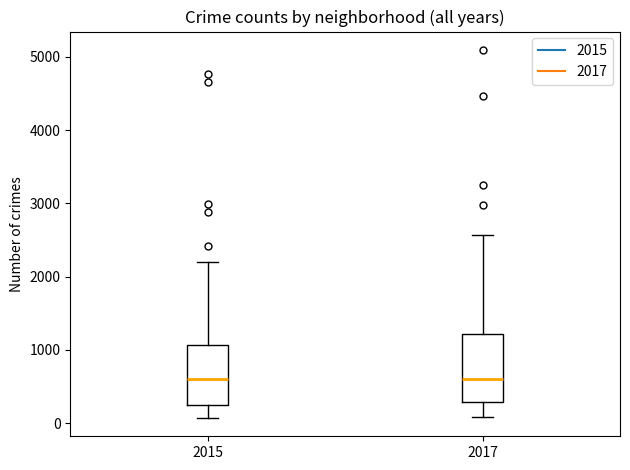

Where is the upper edge of the box at x = 2015 on the y-axis? The values are not printed on the chart, so give them approximately, as read against the axis.

1100